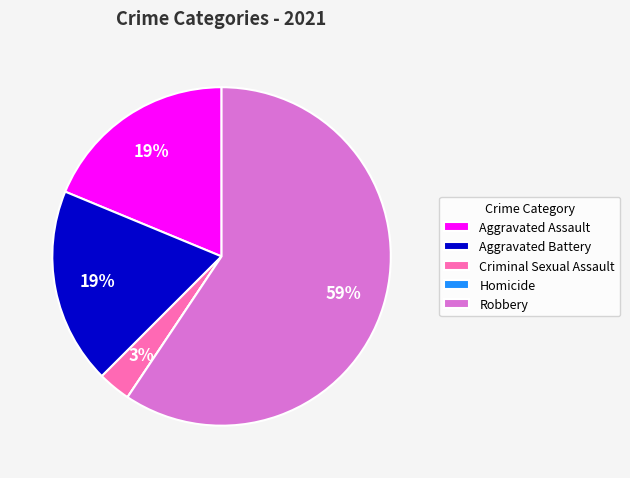

What is the largest slice in the pie chart?

Robbery